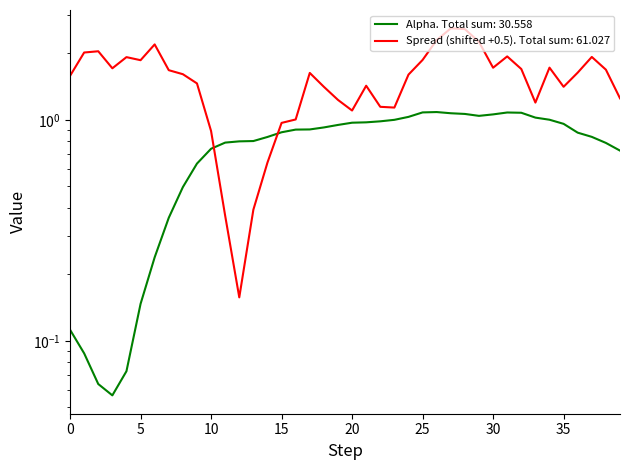

What is the value of the alpha point at the 30th from the left?

1.0